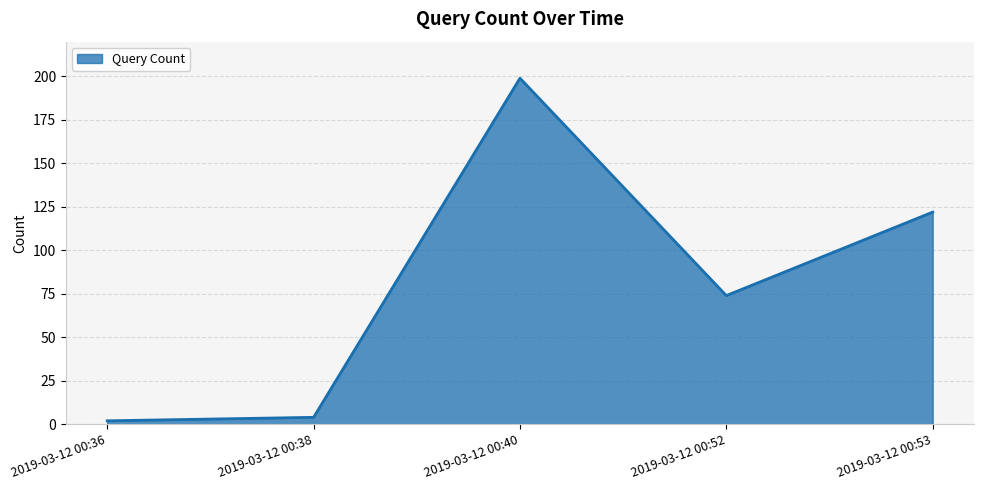

Read the value at 2019-03-12 00:38, to the nearest 5.

5